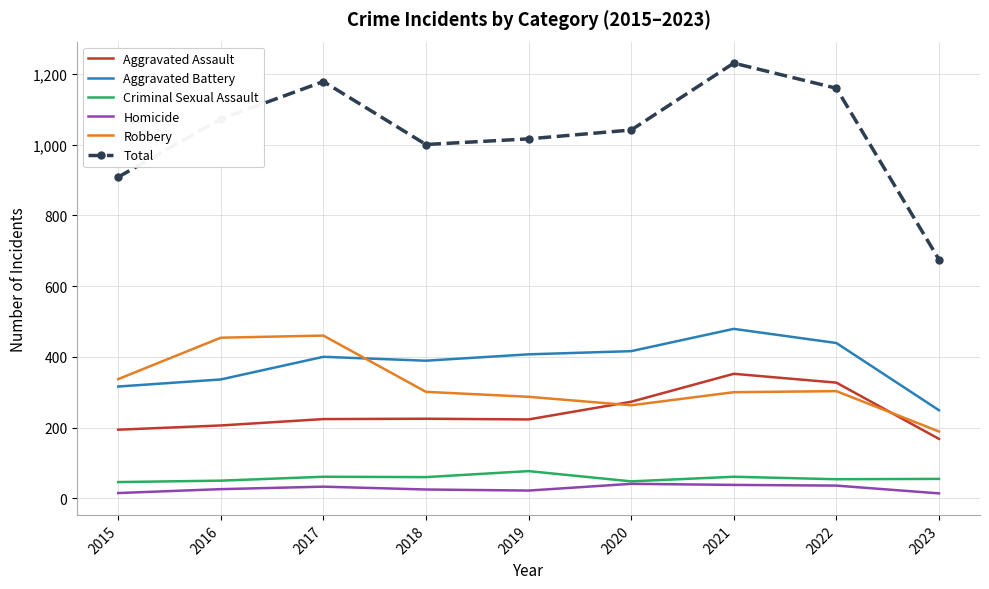

What are all the series names shown in the legend?

Aggravated Assault, Aggravated Battery, Criminal Sexual Assault, Homicide, Robbery, Total